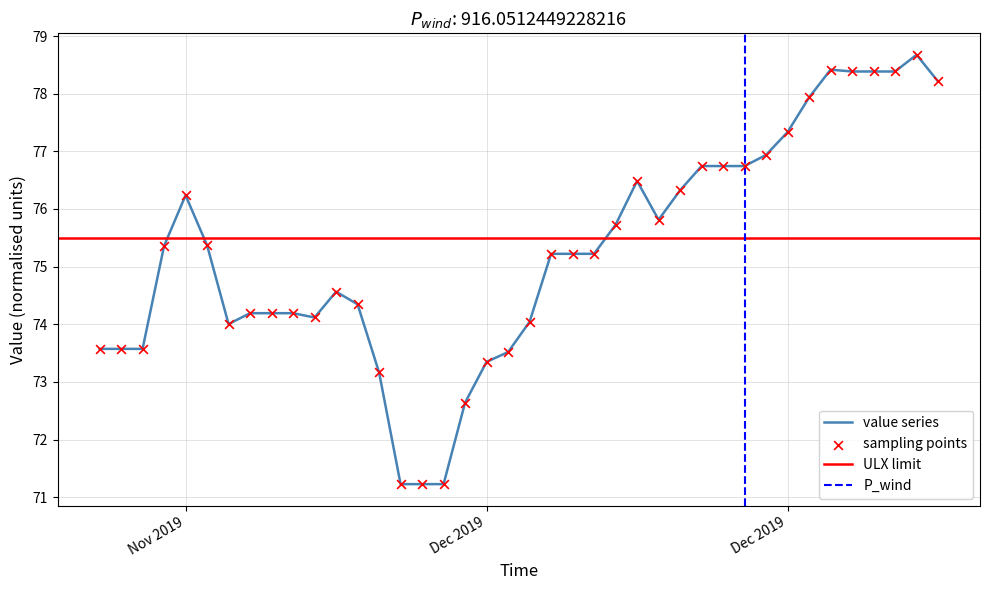

What is the ratio of the value at 18-12-2019 to the value at 22-11-2019?

1.1